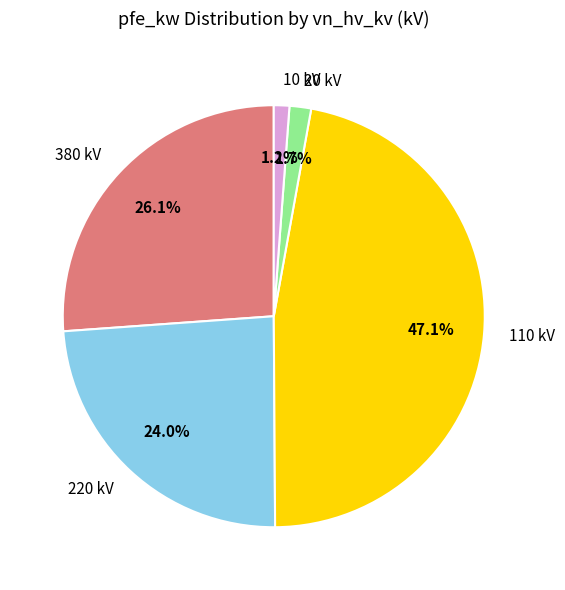

Does any single category account for the majority?

No